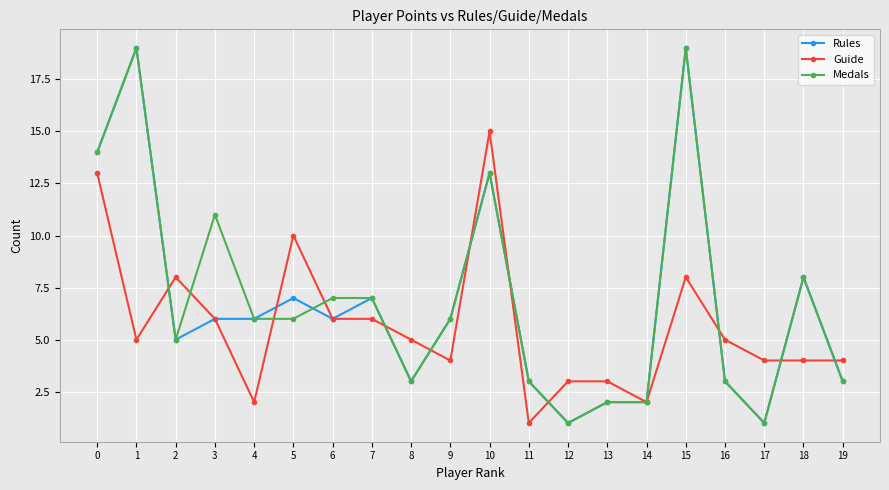

What is the sum of the Medals values at 16 and 12?

4